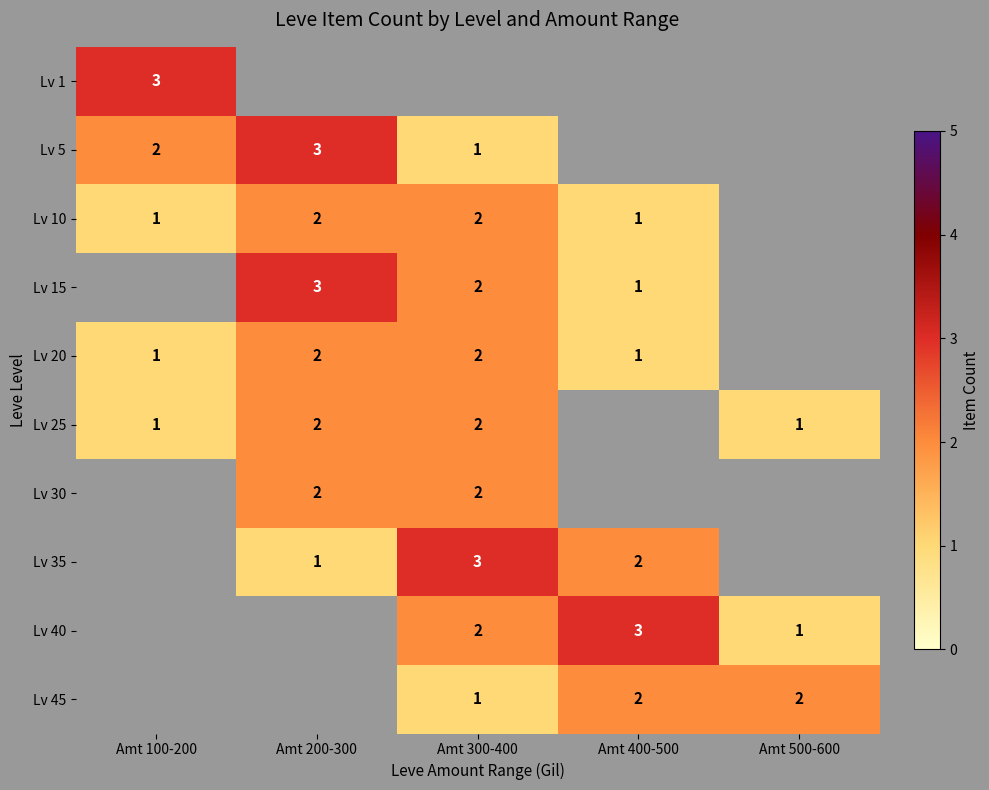

At how many categories does at least one series exceed 2?

4